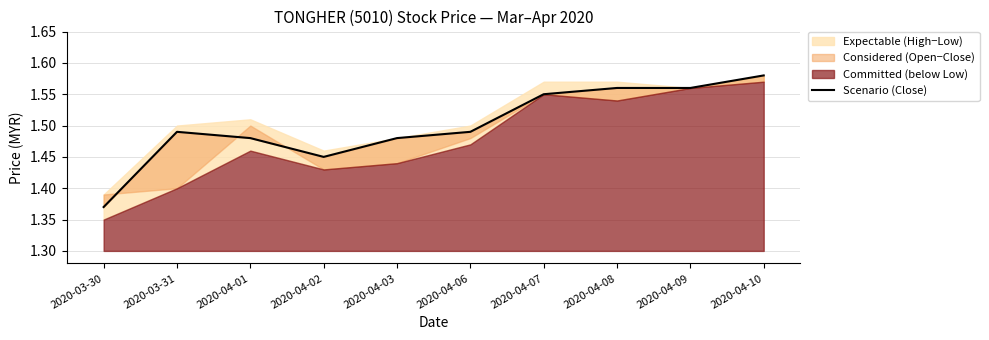

What is the ratio of the value at 2020-04-03 to the value at 2020-04-09?

0.9